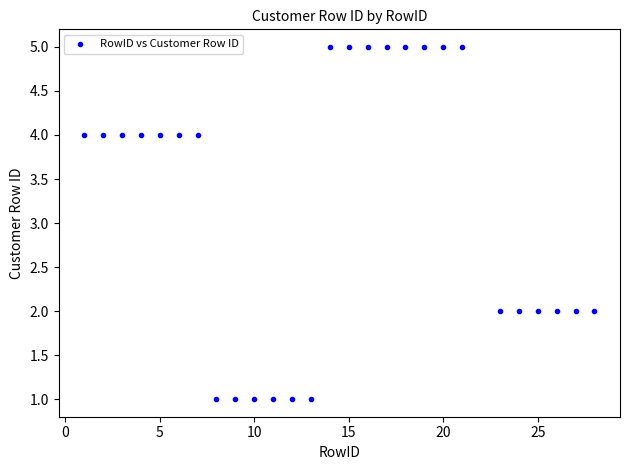

What is the range of Y values (max minus min)?

4